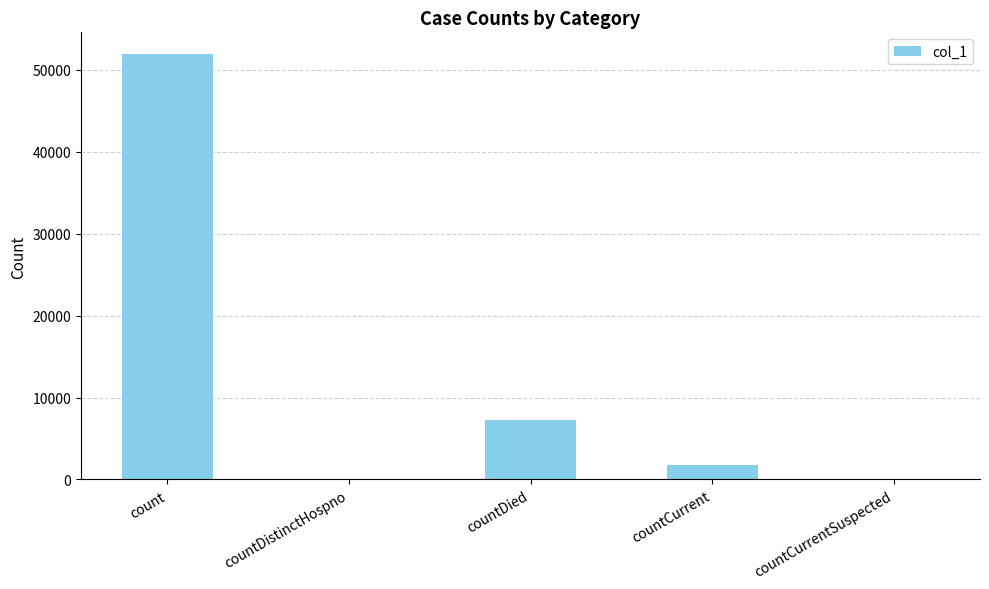

Which category has the highest value across all series?

count